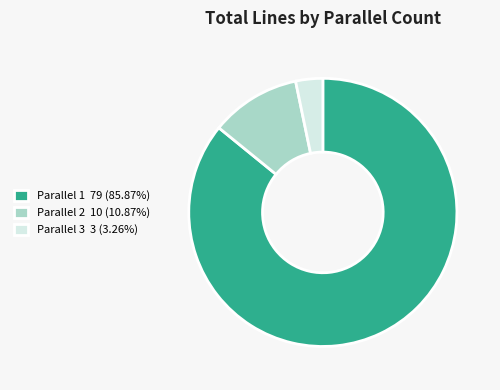

Do Parallel 2 10 (10.87%) and Parallel 1 79 (85.87%) together represent more than half of the pie?

Yes